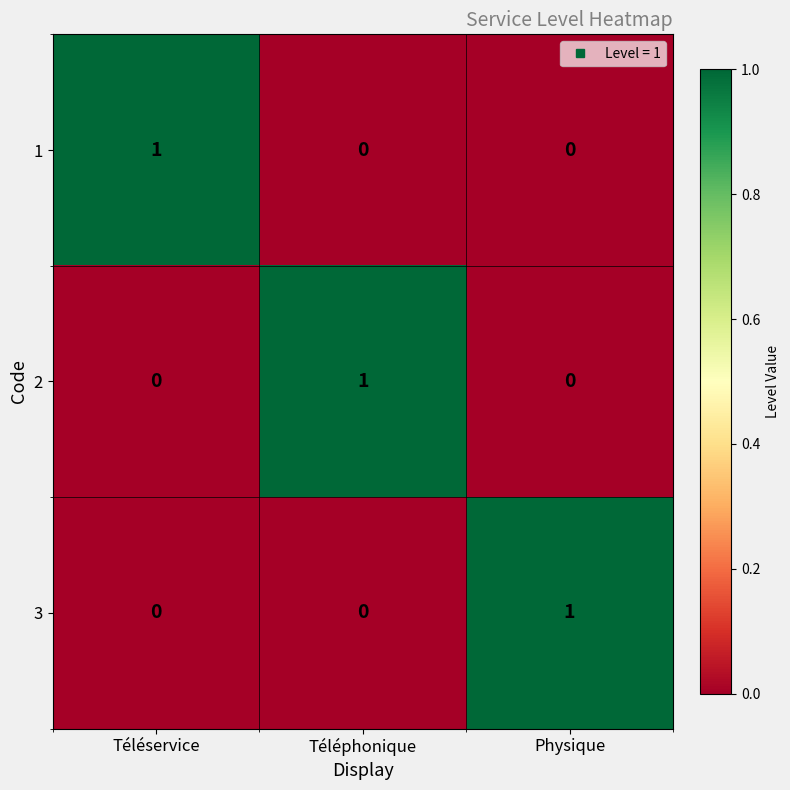

What is the greatest value displayed?

1